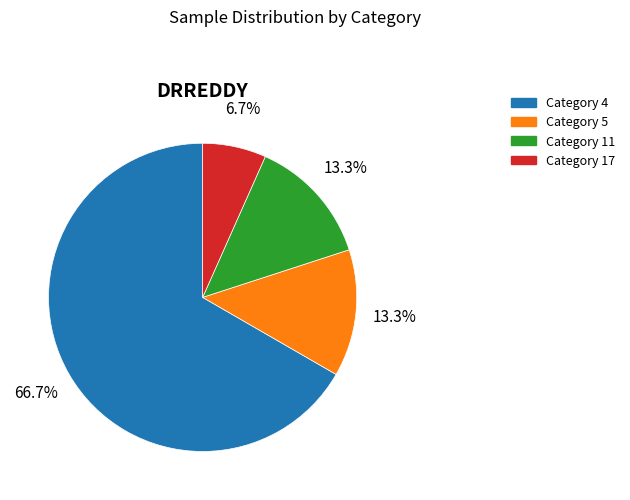

Is there a majority slice in this chart?

Yes